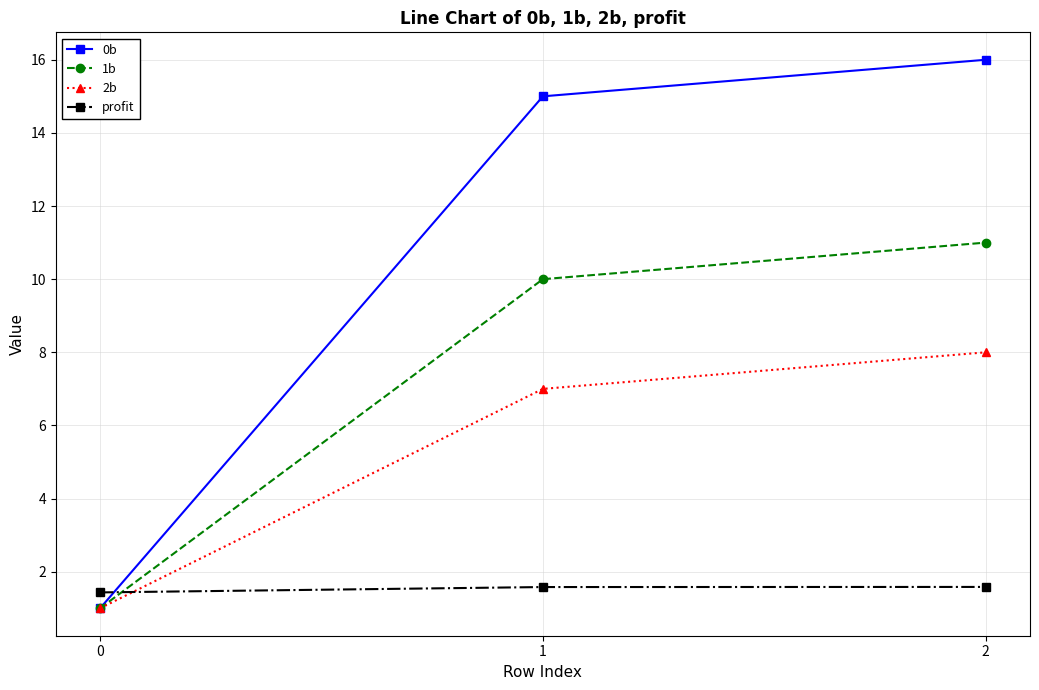

How many lines are shown in the chart?

4